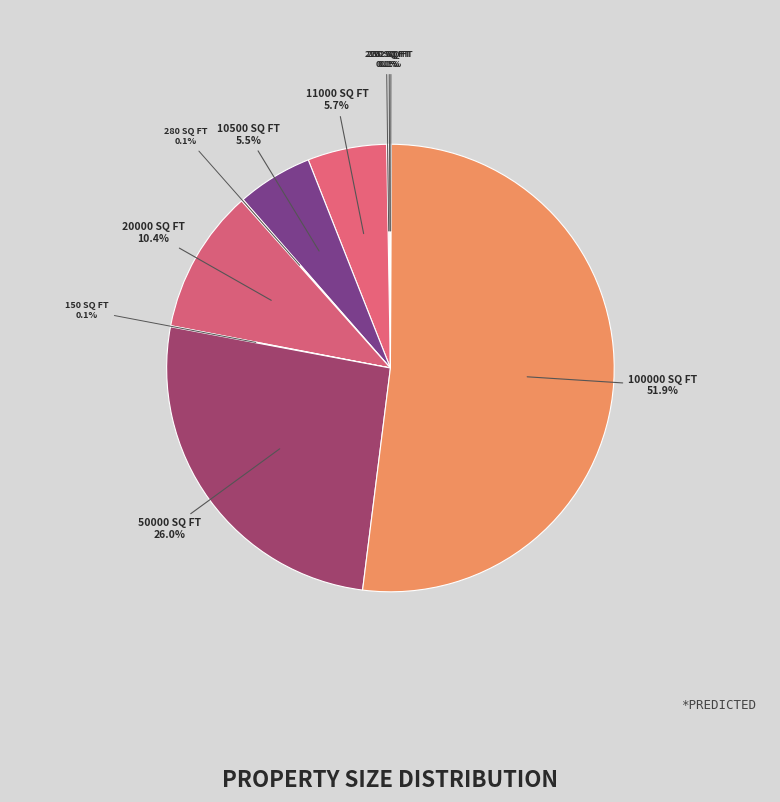

What is the largest slice in the pie chart?

100000 sq ft